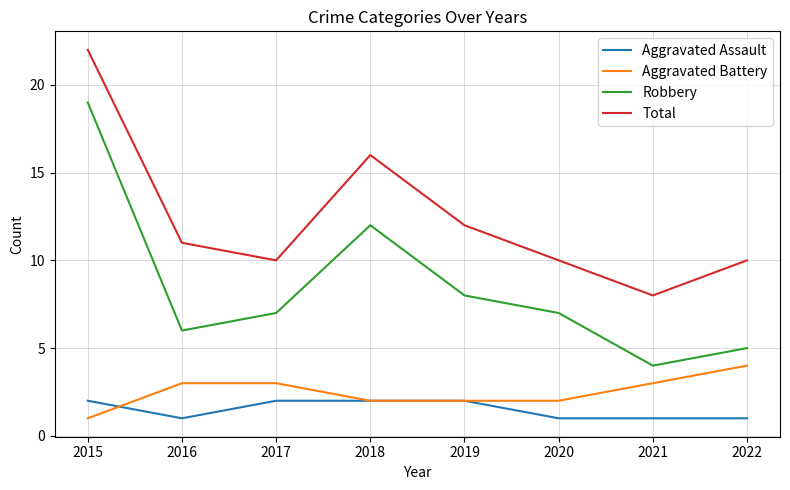

Where does the Robbery series first go above 7?

2015